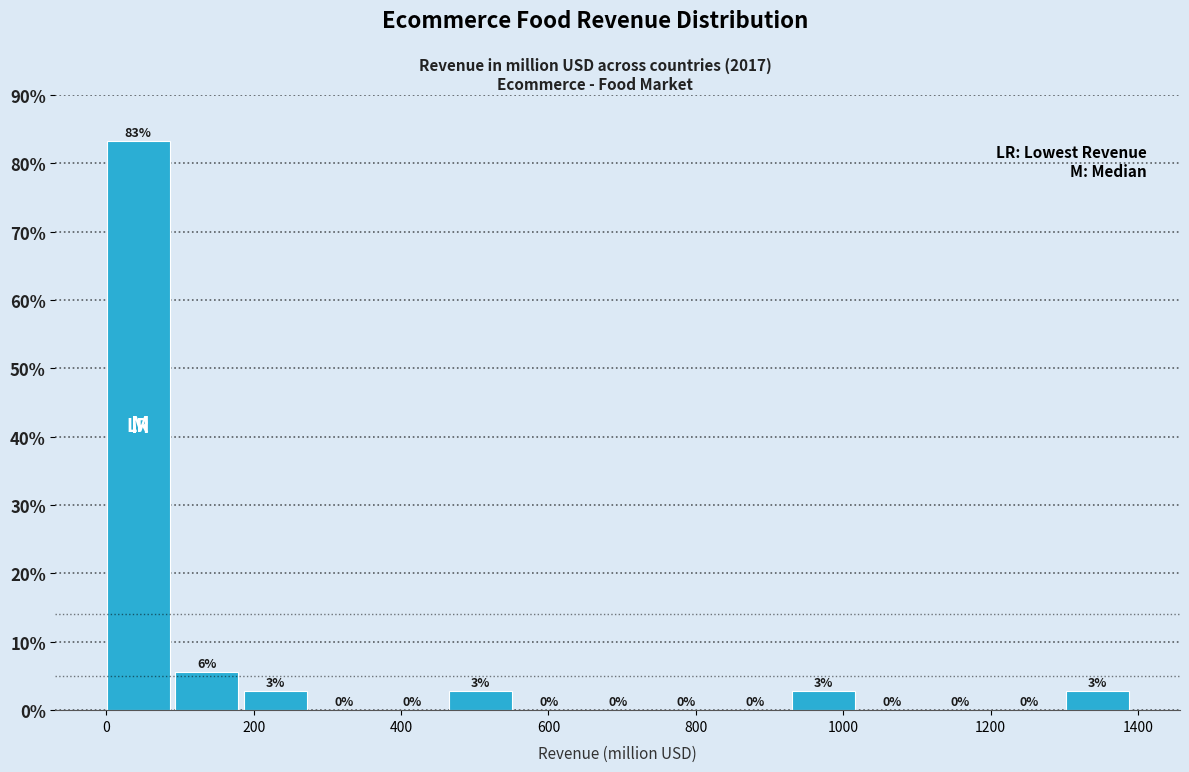

Over which range of the x-axis is the bar tallest?

0 to 100